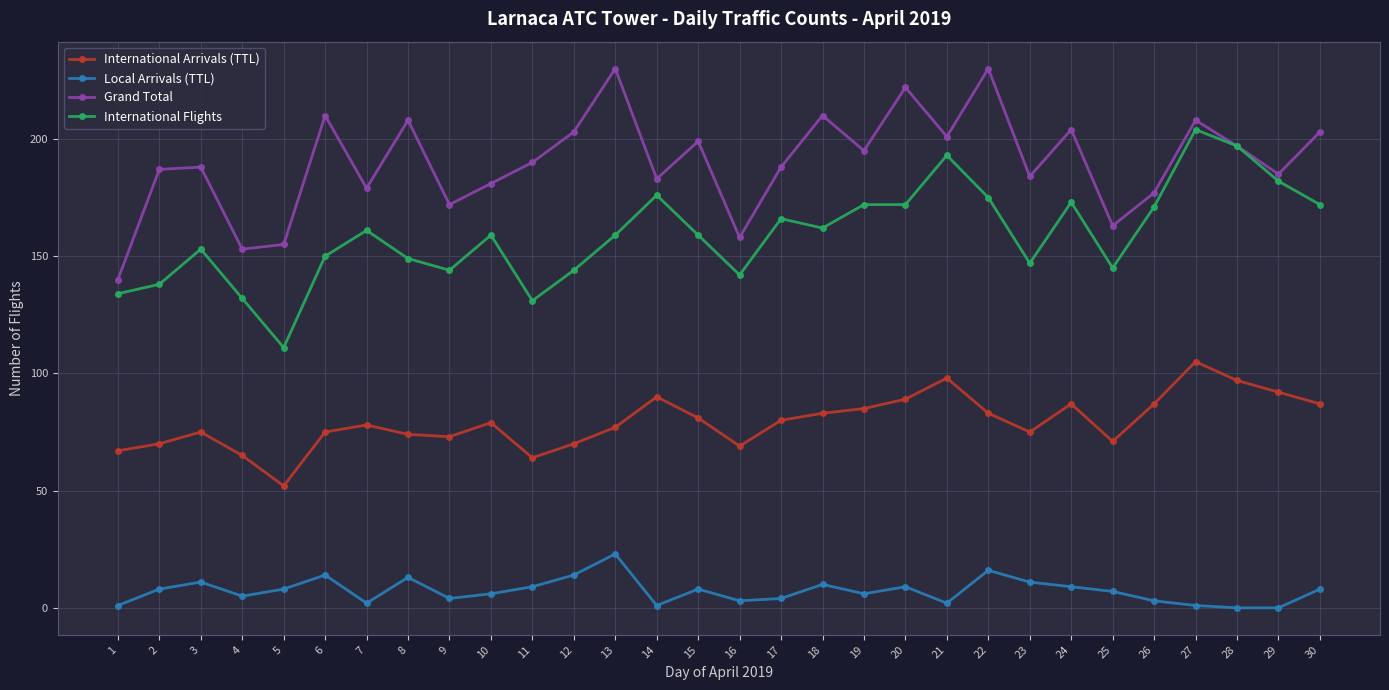

Count the number of data series in this chart.

4